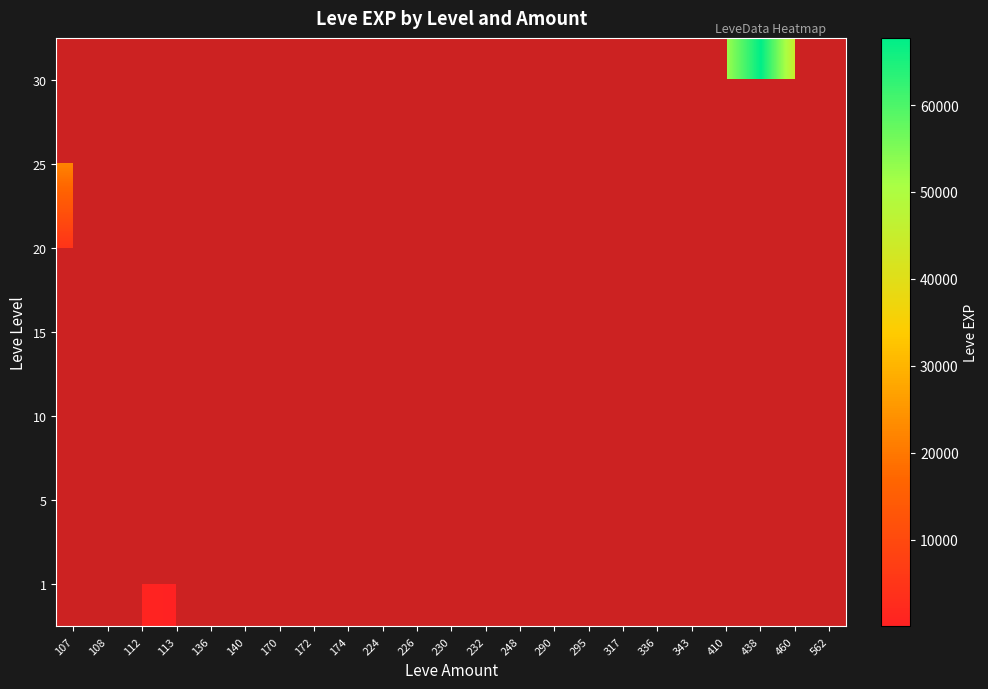

List the labels in order of 25 value, largest first.

107, 108, 112, 113, 136, 140, 170, 172, 174, 224, 226, 230, 232, 248, 290, 295, 317, 336, 343, 410, 438, 460, 562